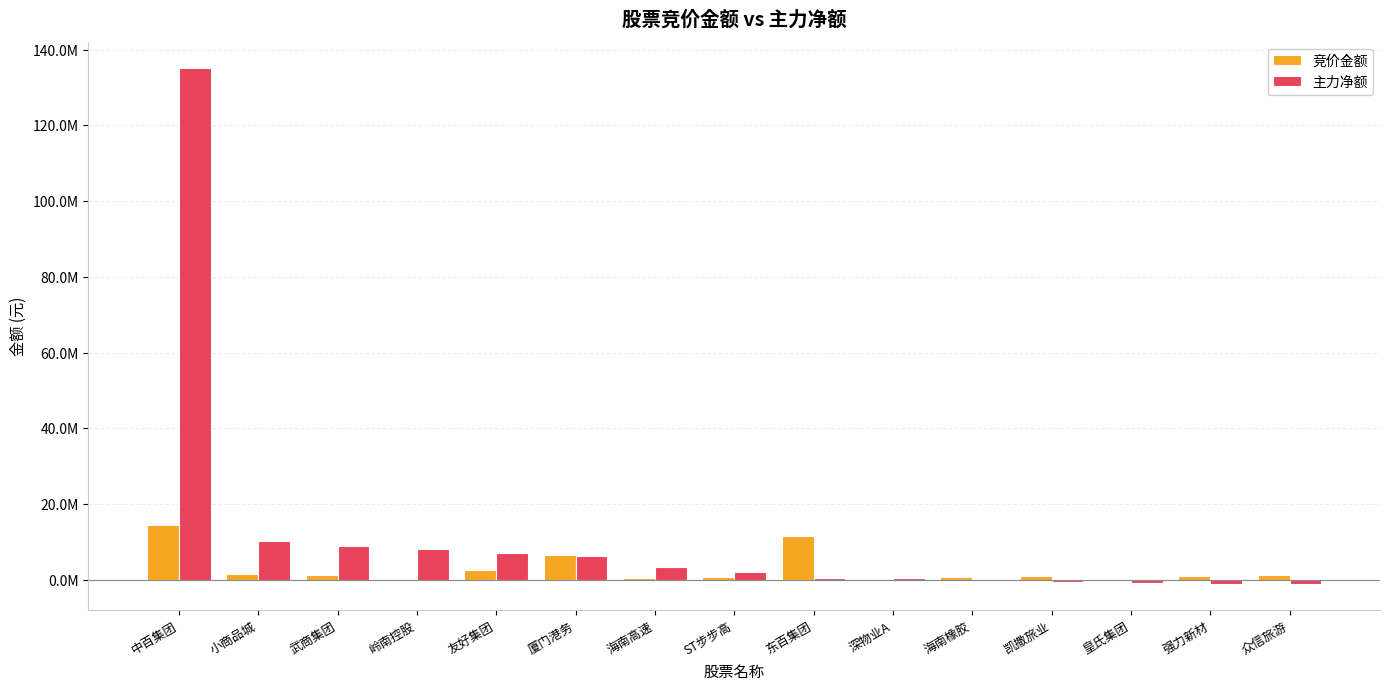

Read the 竞价金额 value at 岭南控股.

178366